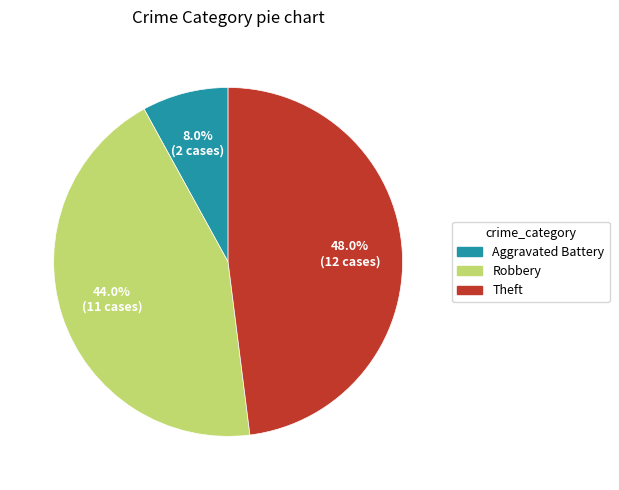

Is the sum of Aggravated Battery and Robbery greater than half?

Yes